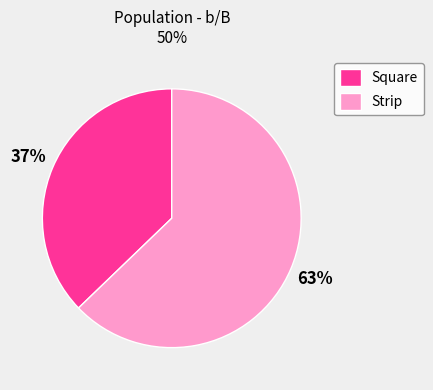

True or false: Strip accounts for 51% of the total.

False